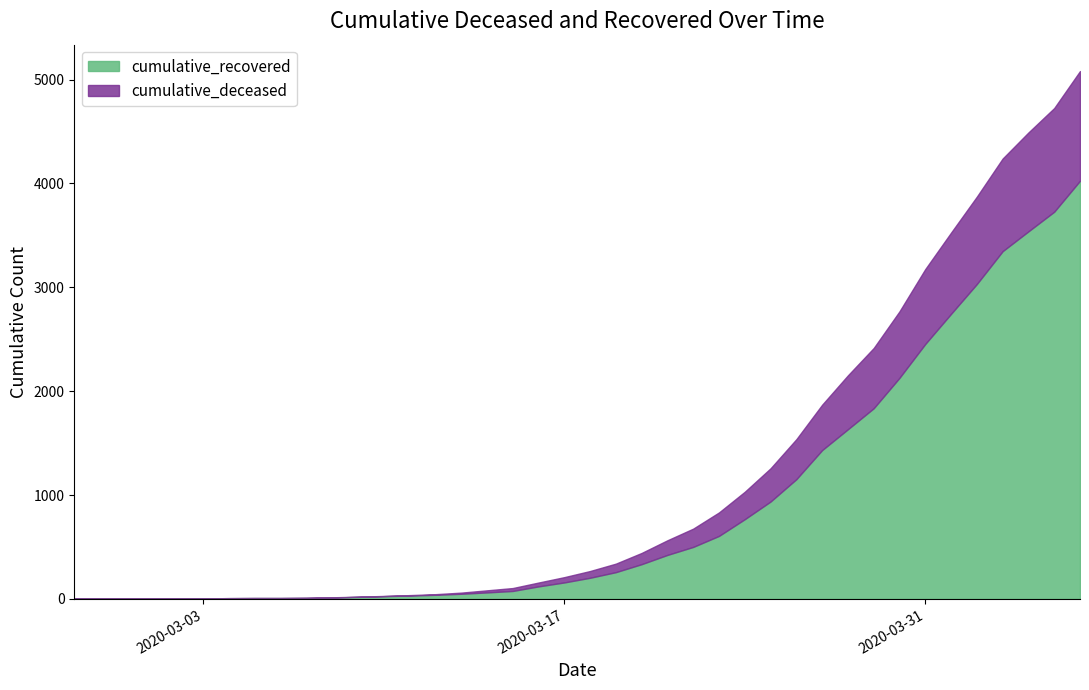

True or false: cumulative_deceased and cumulative_recovered cross at least once.

False